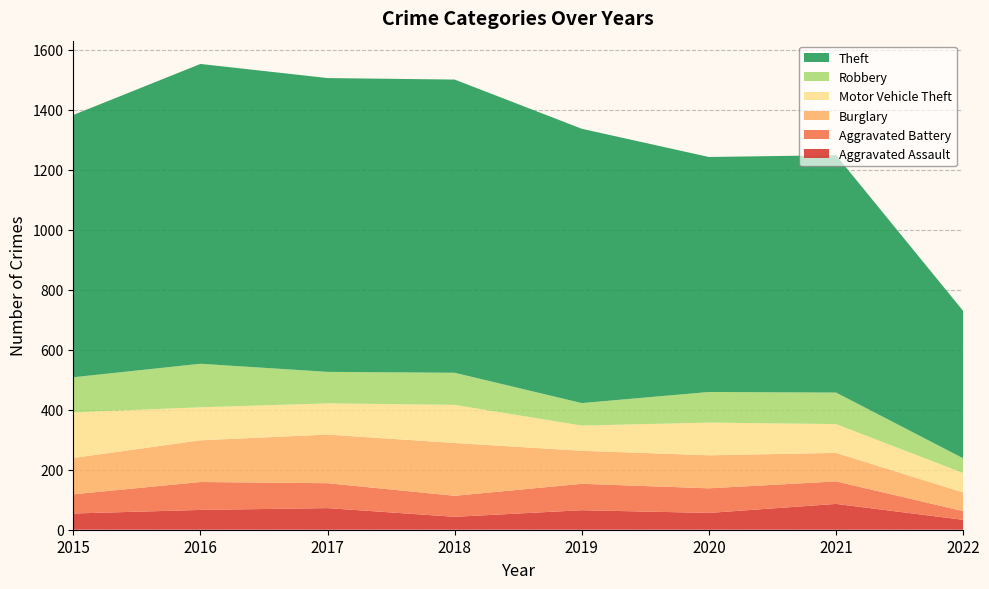

Reading left to right, what are all the values shown in this chart?

Aggravated Assault: 2015=54	2016=66	2017=72	2018=43	2019=65	2020=56	2021=86	2022=33
Aggravated Battery: 2015=64	2016=93	2017=83	2018=70	2019=88	2020=82	2021=75	2022=29
Burglary: 2015=121	2016=139	2017=162	2018=176	2019=110	2020=110	2021=95	2022=62
Motor Vehicle Theft: 2015=152	2016=110	2017=104	2018=127	2019=84	2020=109	2021=96	2022=65
Robbery: 2015=117	2016=145	2017=105	2018=107	2019=75	2020=102	2021=105	2022=49
Theft: 2015=874	2016=999	2017=979	2018=977	2019=914	2020=783	2021=791	2022=491